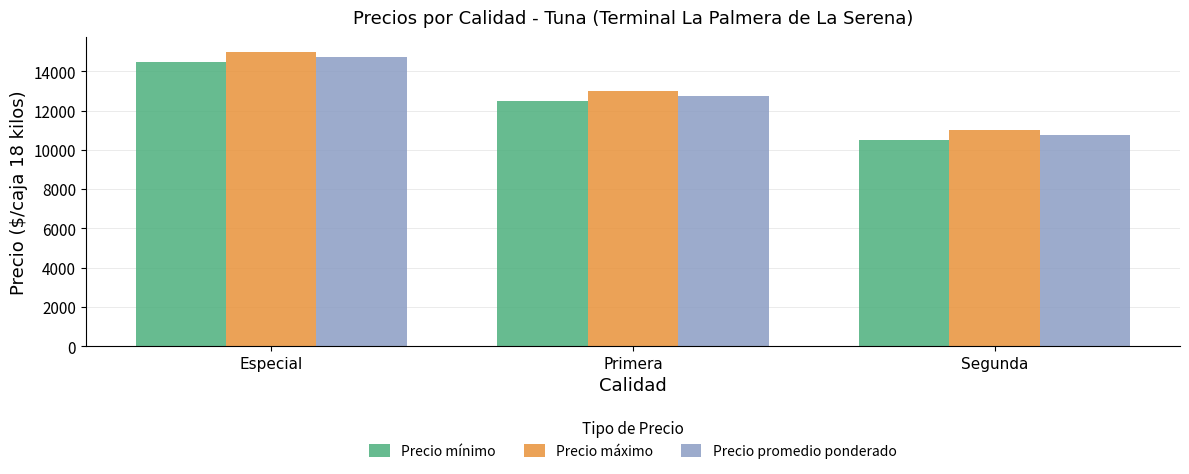

Are the bars horizontal?

No